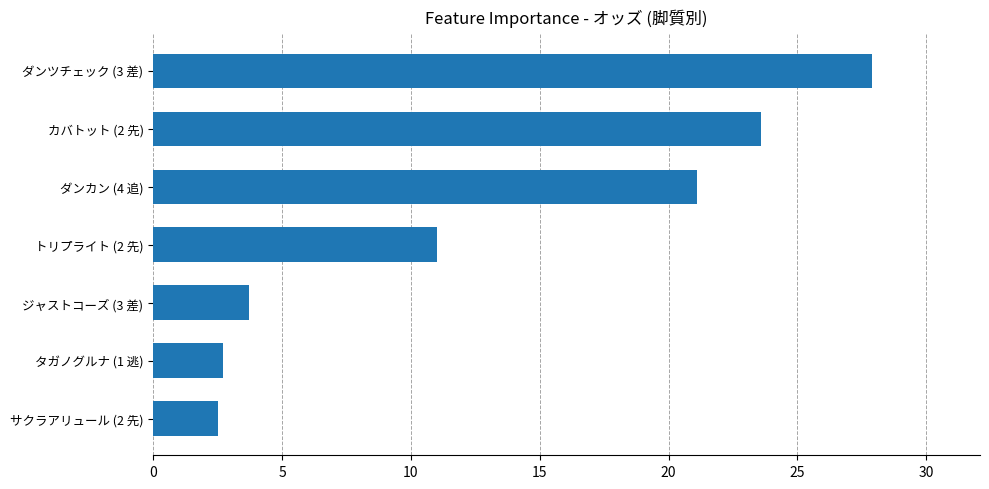

What is the ratio of the value at カバトット (2 先) to the value at ダンカン (4 追)?

1.1